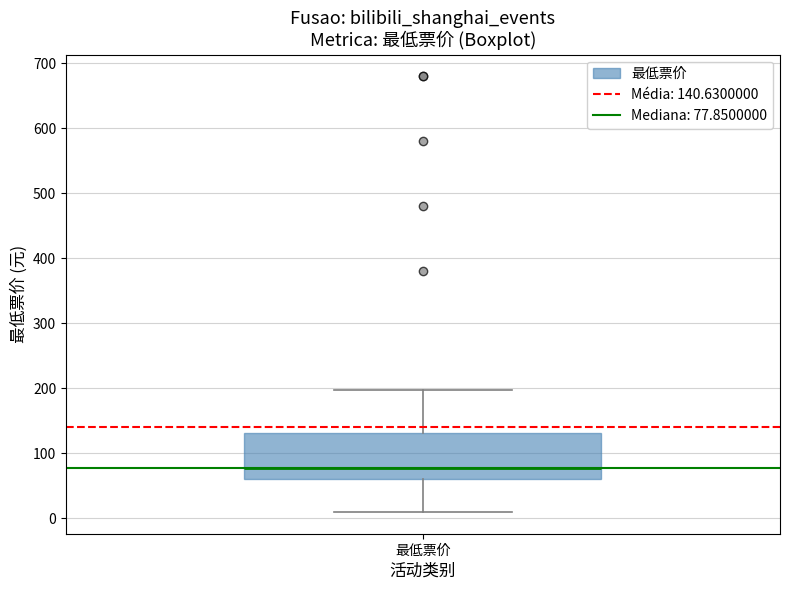

Transcribe this box plot: give where the median line is, the range the box spans, and where the two whiskers end, as read against the y-axis. The values are not printed on the chart, so give them approximately, as read against the axis.

median 80, box 60 to 130, whiskers 10 to 200